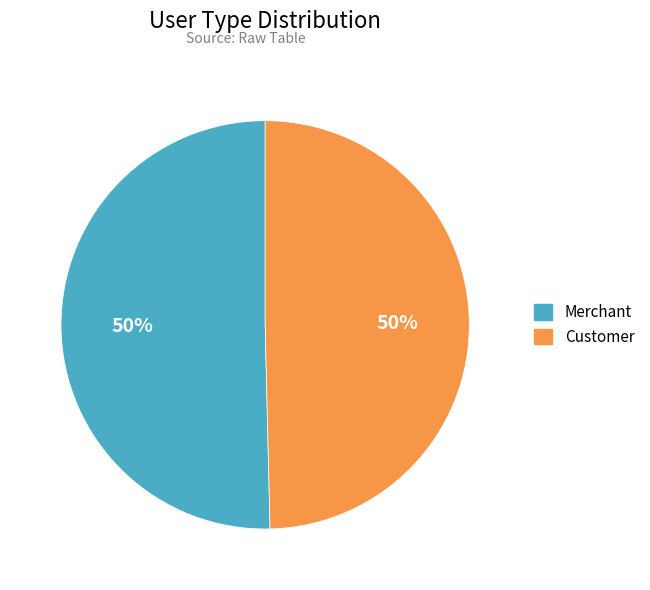

How many slices are in this pie chart?

2